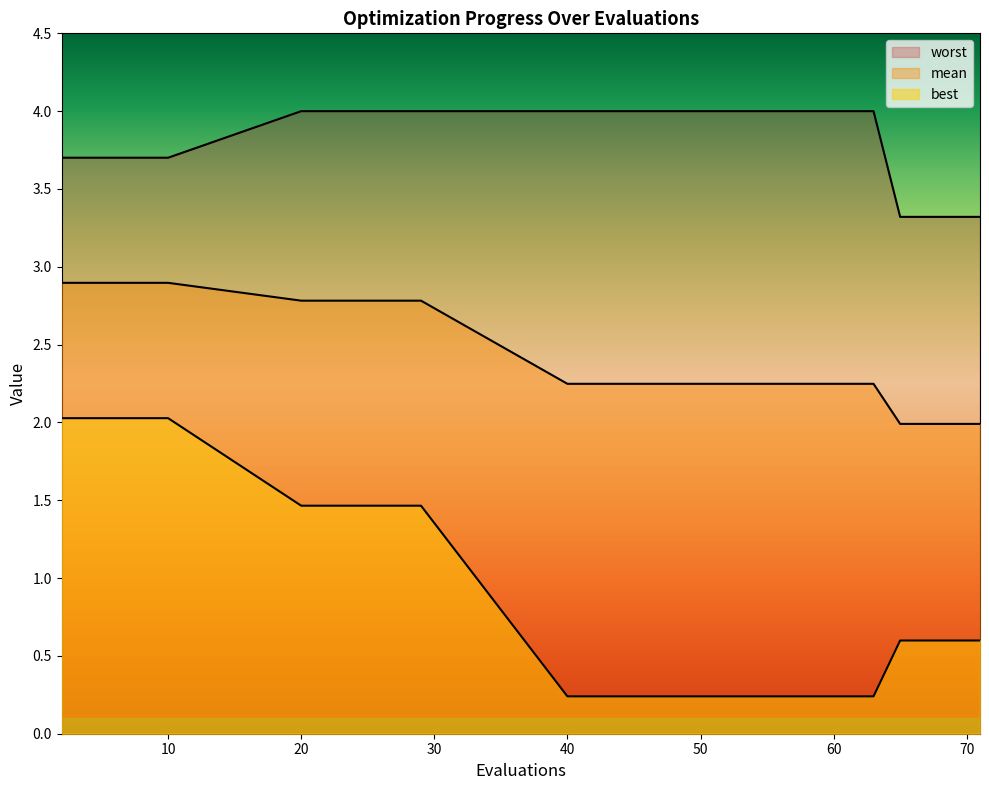

What is the difference between the second highest and second lowest values in the worst series?

0.7